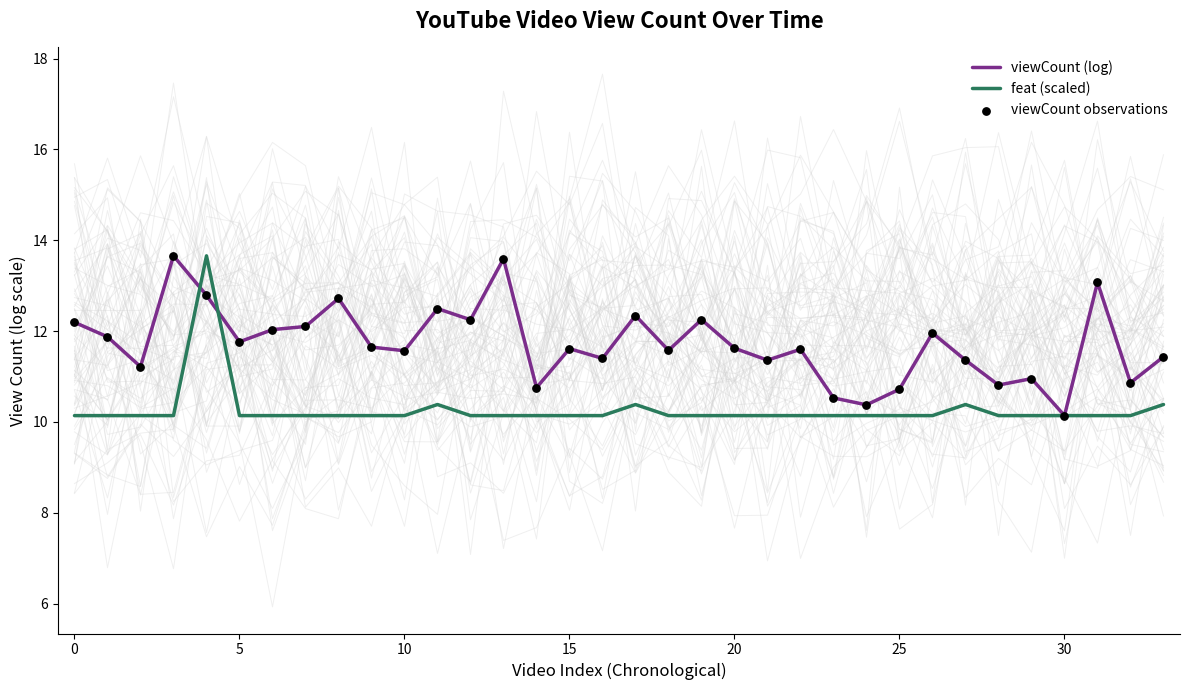

At how many categories does at least one series exceed 10?

34